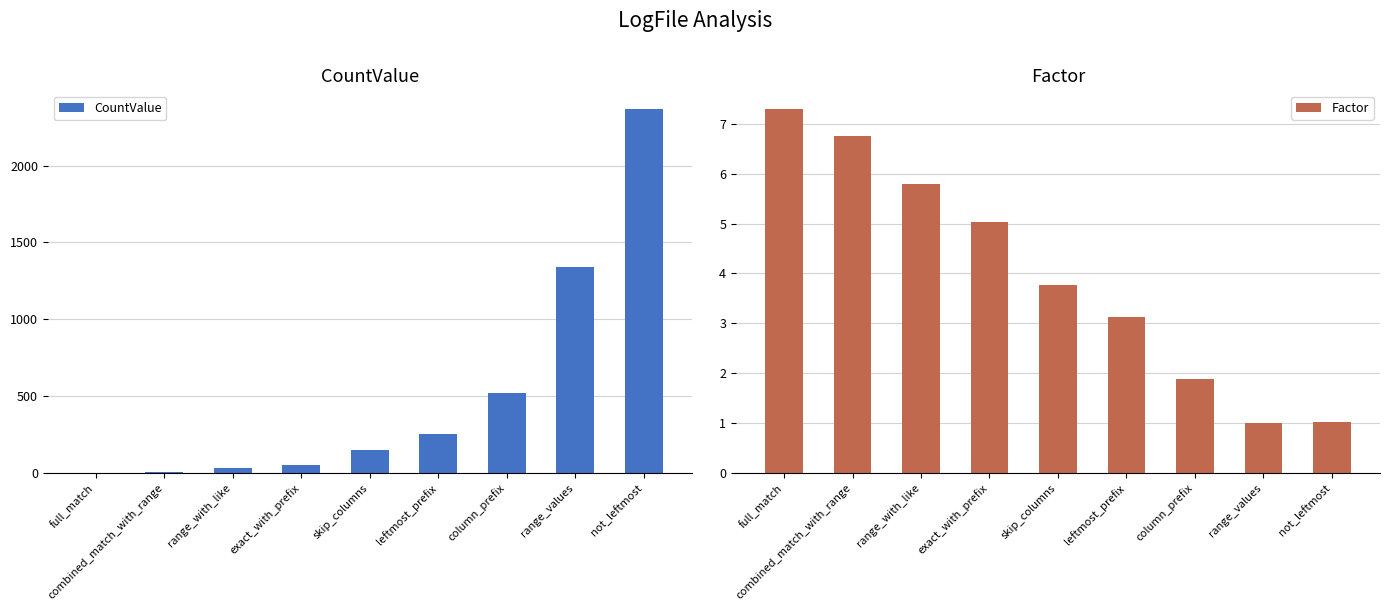

What position from the left is not_leftmost?

9